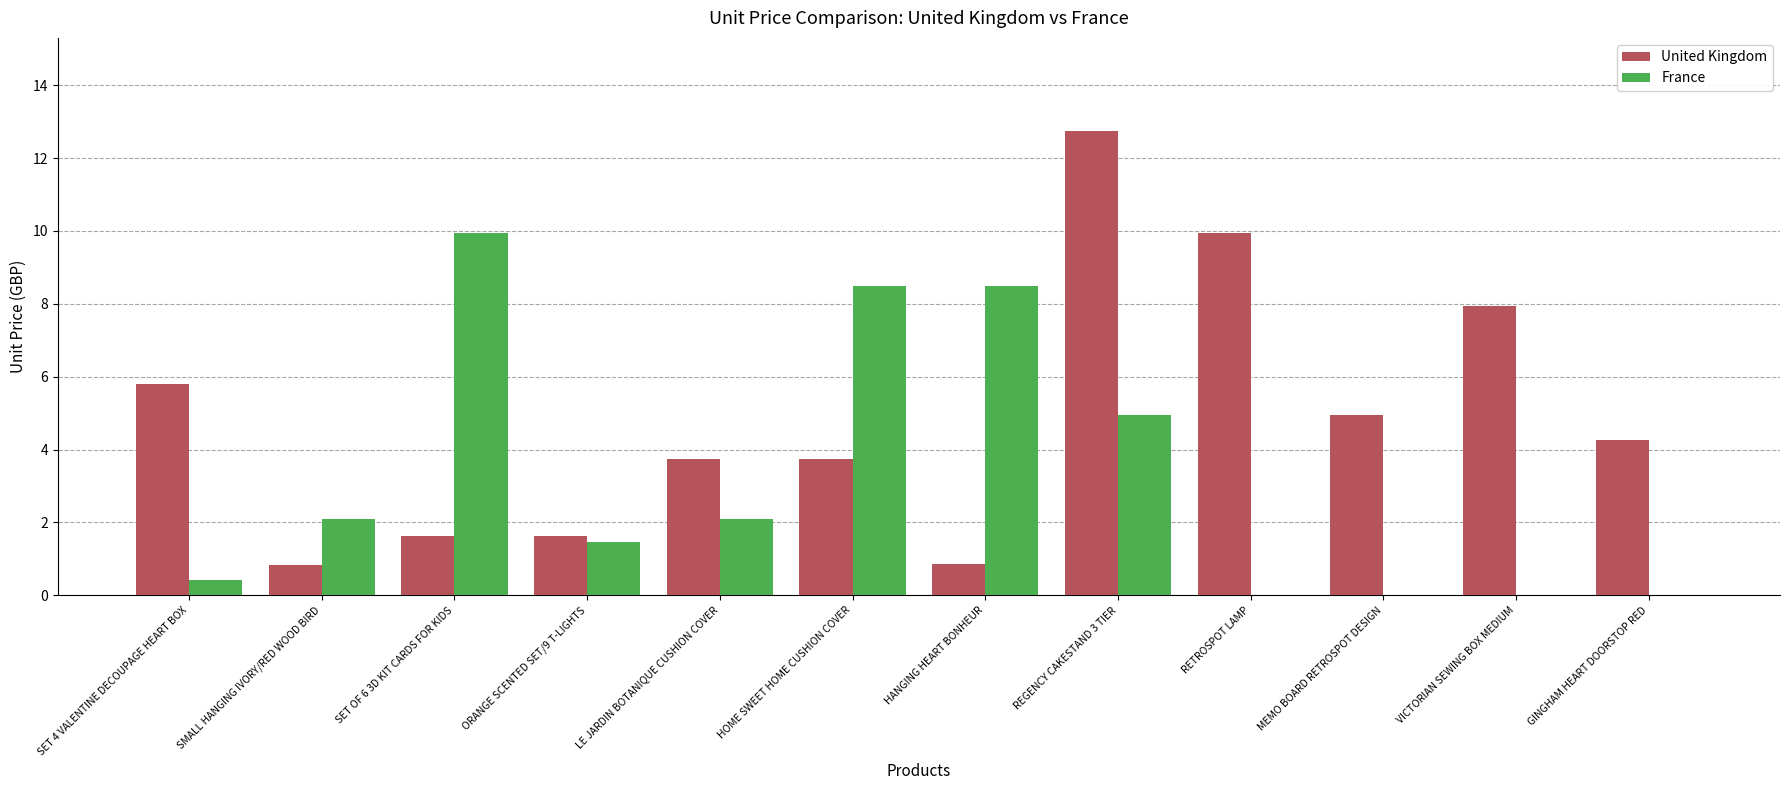

At which category is the sum across all series the highest?

REGENCY CAKESTAND 3 TIER